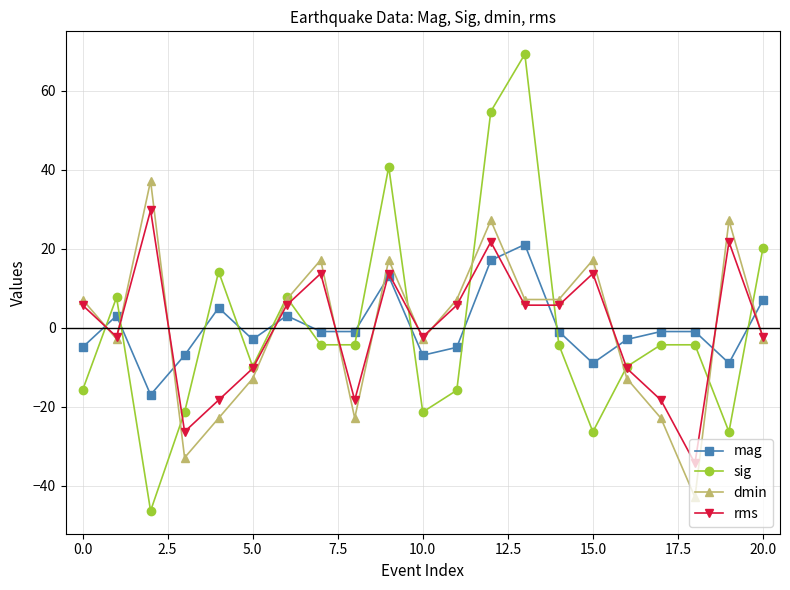

What are all the series names shown in the legend?

mag, sig, dmin, rms